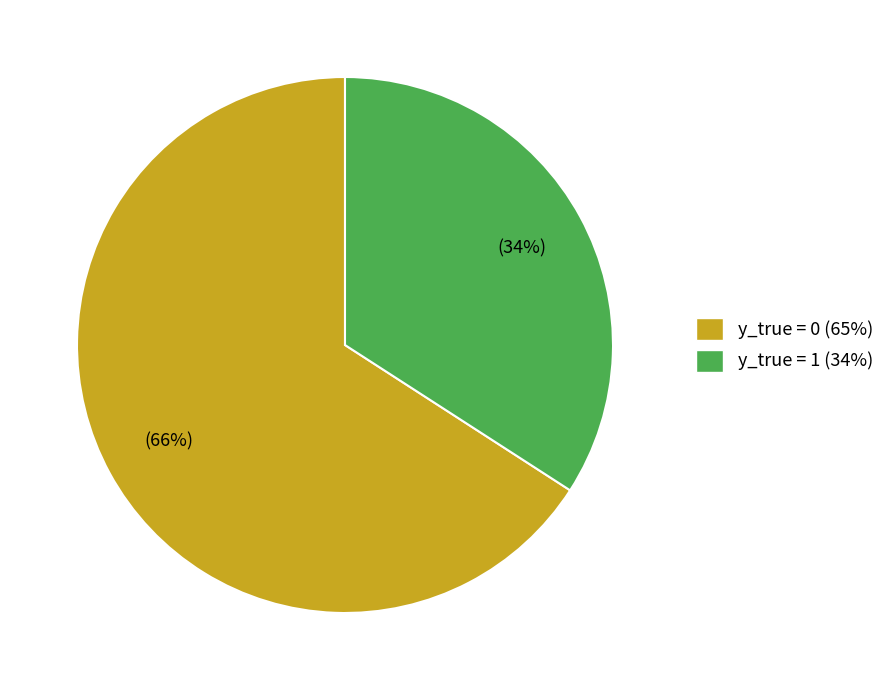

Count the number of slices in the pie.

2